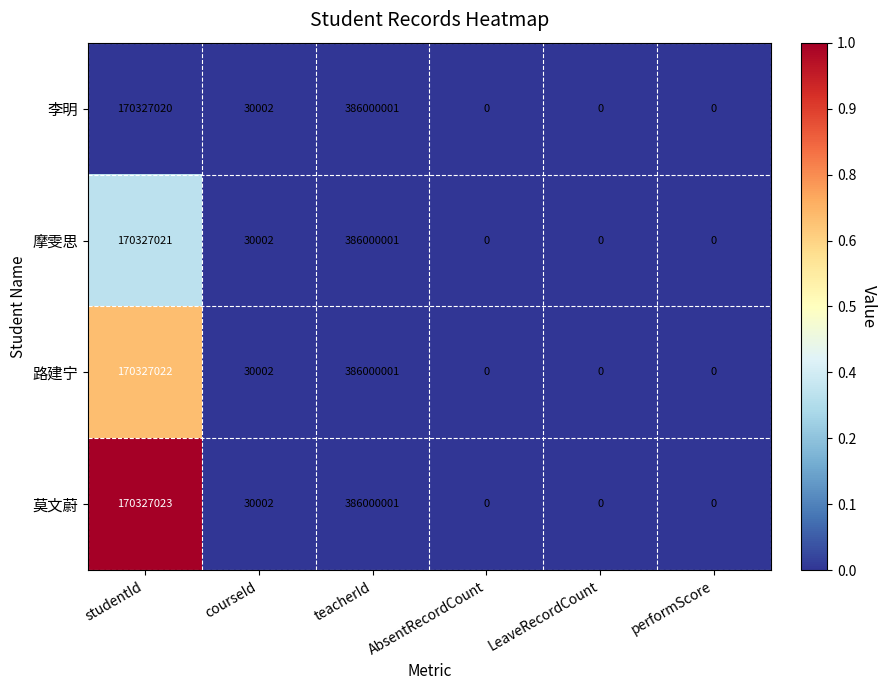

Reading left to right, extract all data points from this chart.

李明: 170327020	30002	386000001	0	0	0
摩雯思: 170327021	30002	386000001	0	0	0
路建宁: 170327022	30002	386000001	0	0	0
莫文蔚: 170327023	30002	386000001	0	0	0